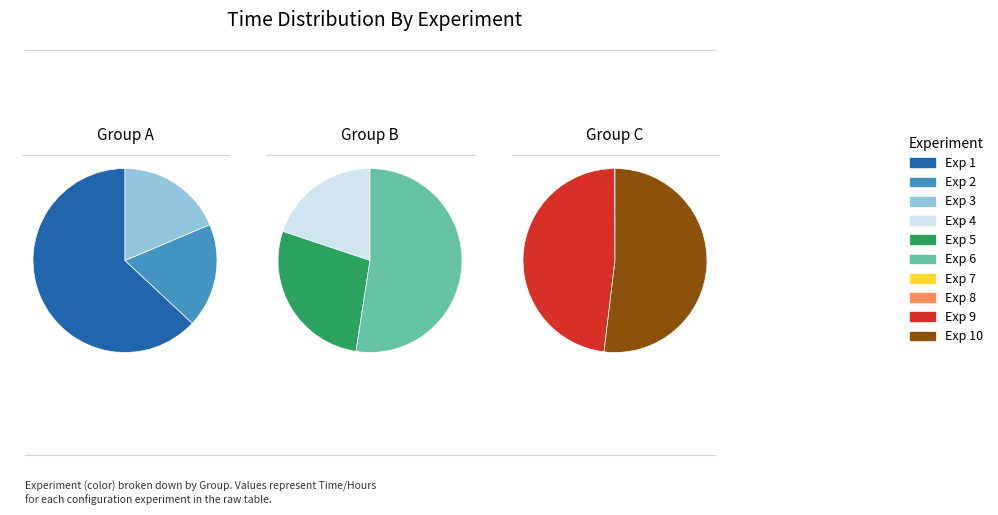

The 3 slice represents 1% of the pie. True or false?

False